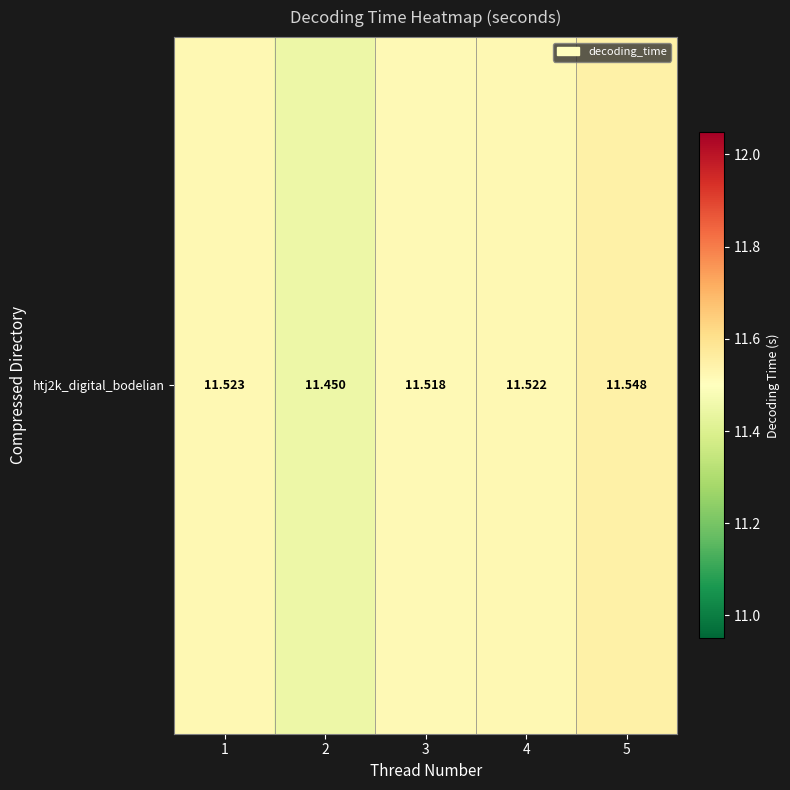

Rank the categories by value from highest to lowest.

5, 1, 4, 3, 2